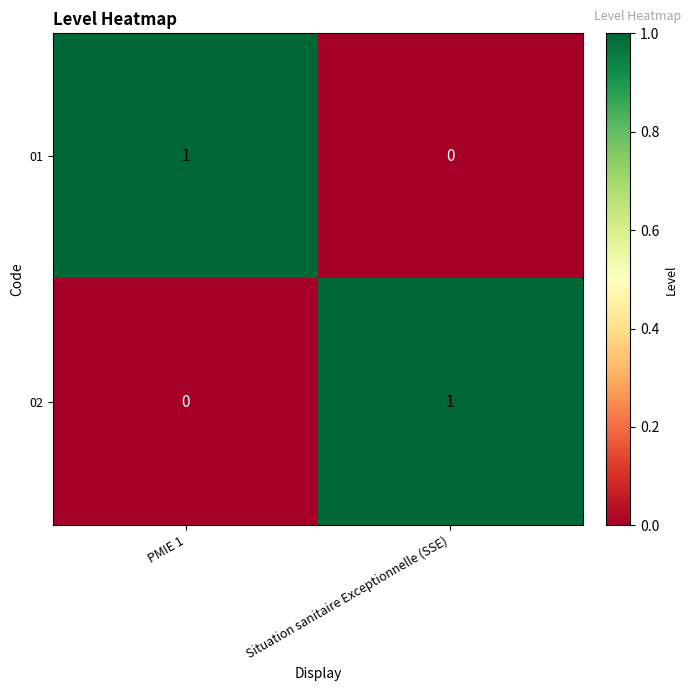

The value of 01 at Situation sanitaire Exceptionnelle (SSE) is 0. True or false?

True